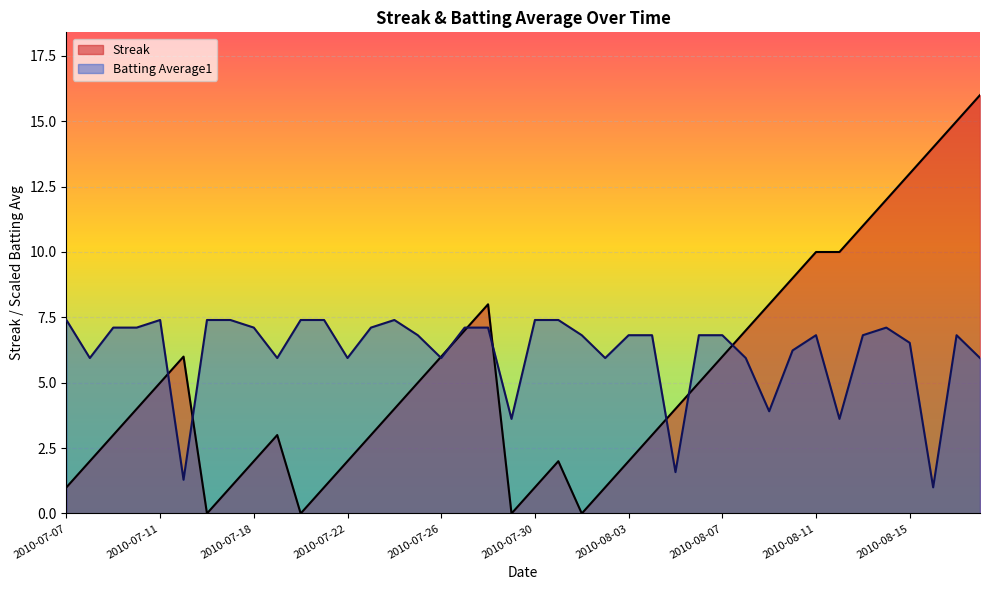

True or false: Batting Average1 has more than 2 points higher than both neighbors.

True